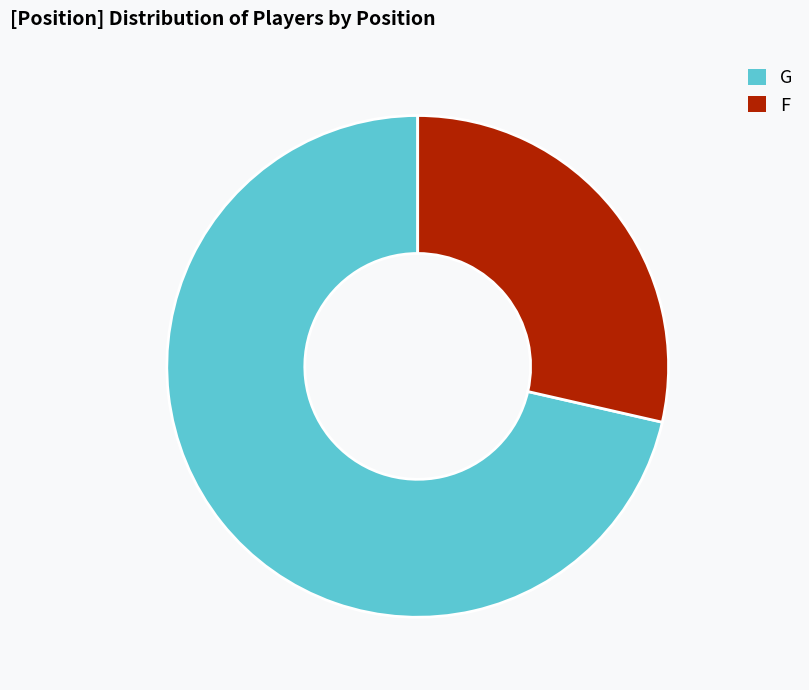

What is the ratio of the value at G to the value at F?

2.5